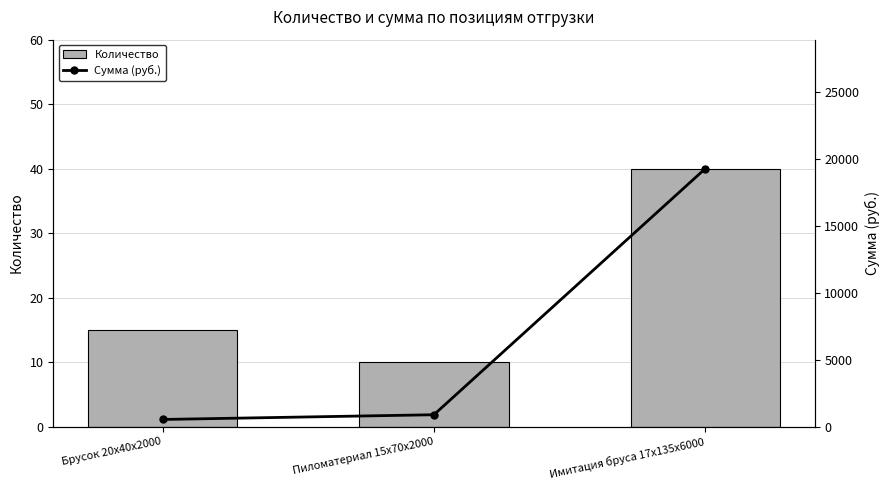

Count the number of data series in this chart.

2